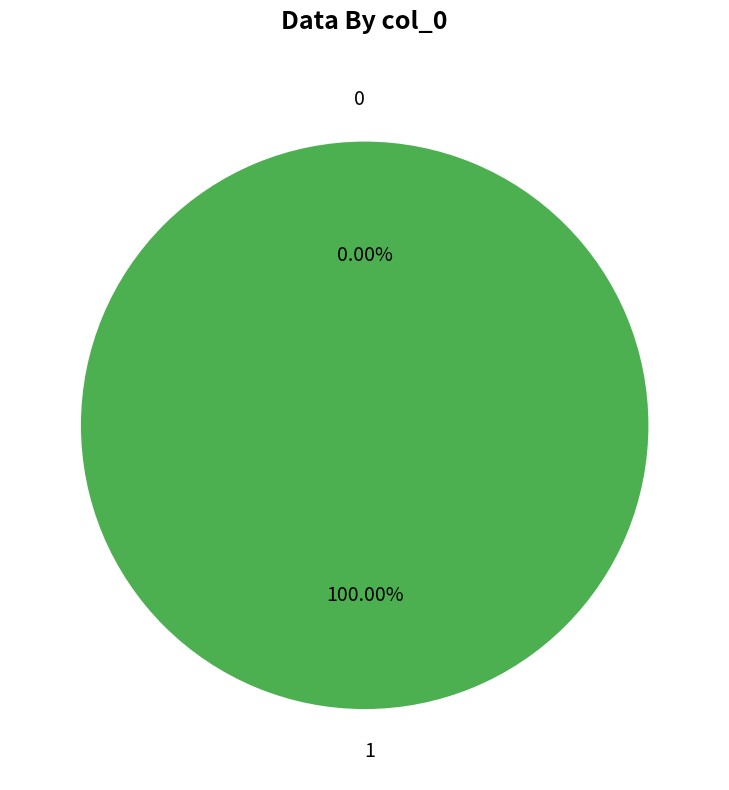

Between 1 and 0, which is larger?

1